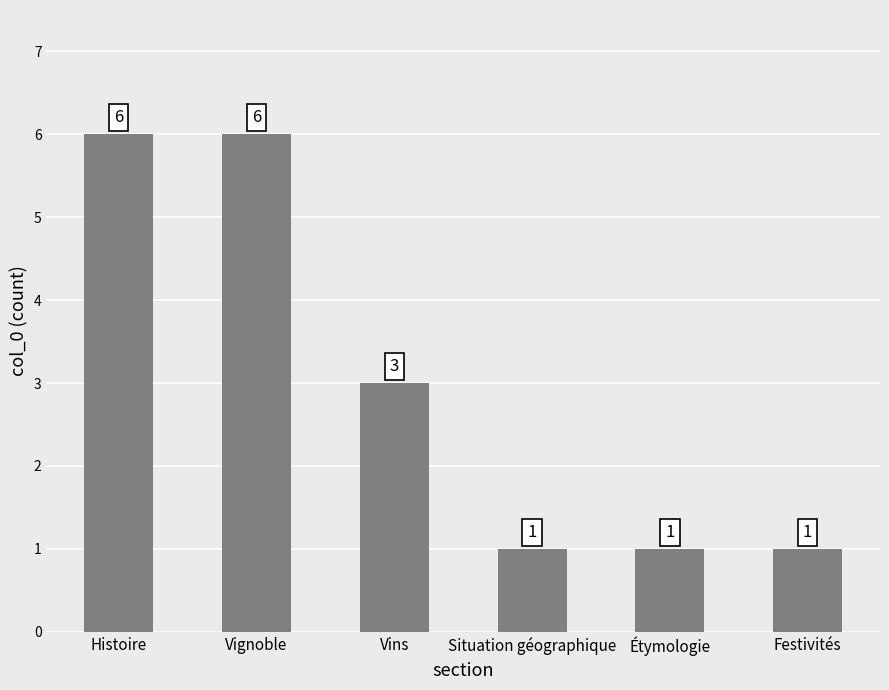

What is the minimum value shown in the chart?

1